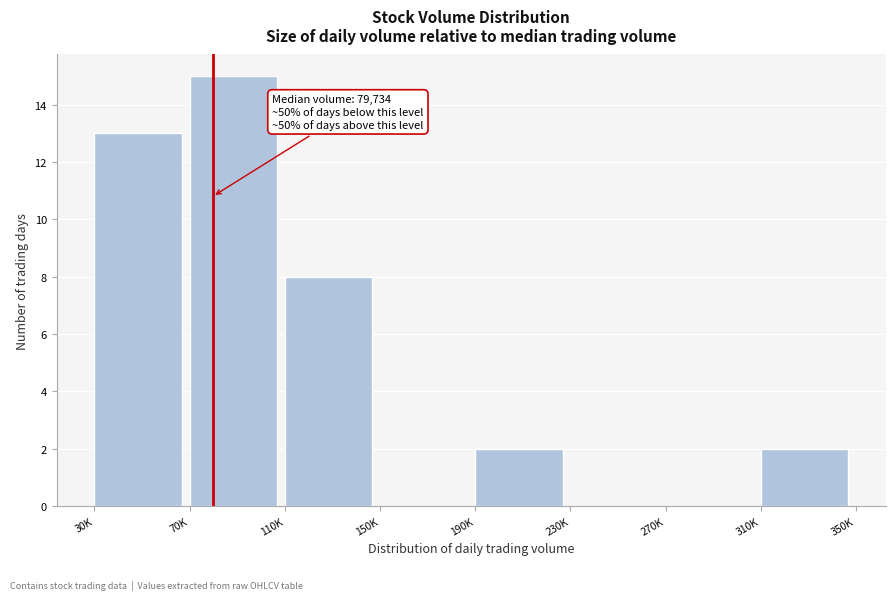

Reading left to right, extract all data points from this chart.

30K=13	70K=15	110K=8	150K=0	190K=2	230K=0	270K=0	310K=2